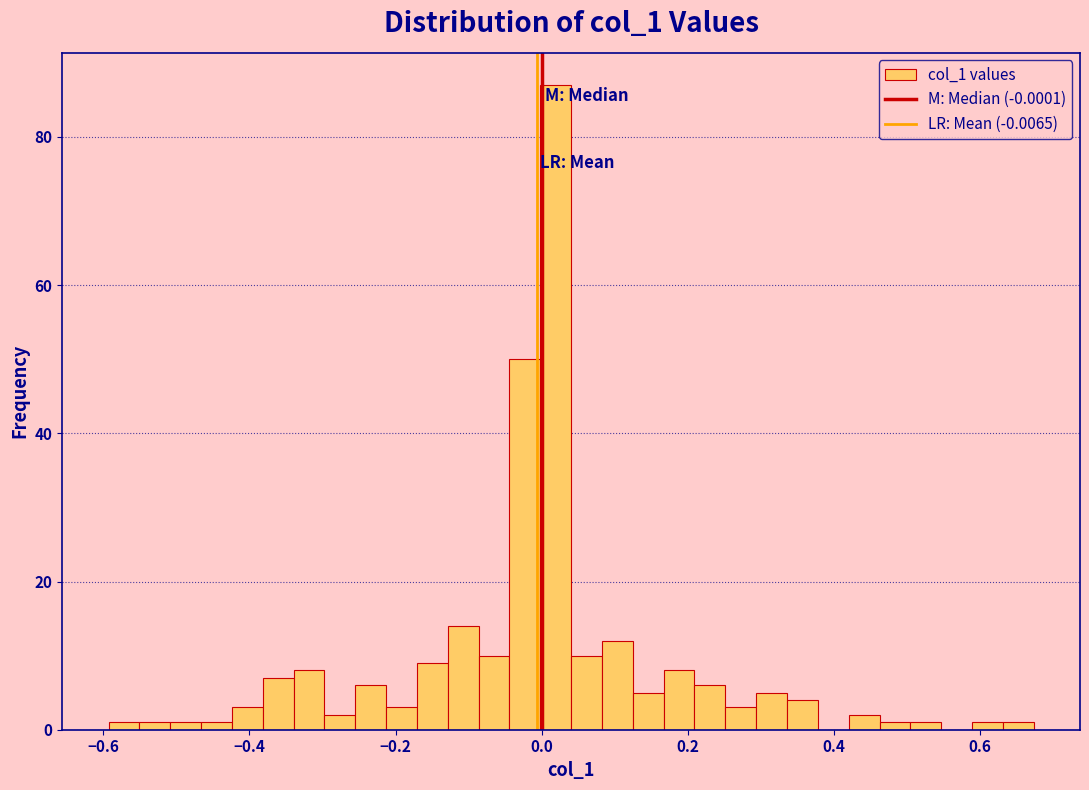

Read against the x-axis, roughly where is the centre of the tallest bar?

0.02